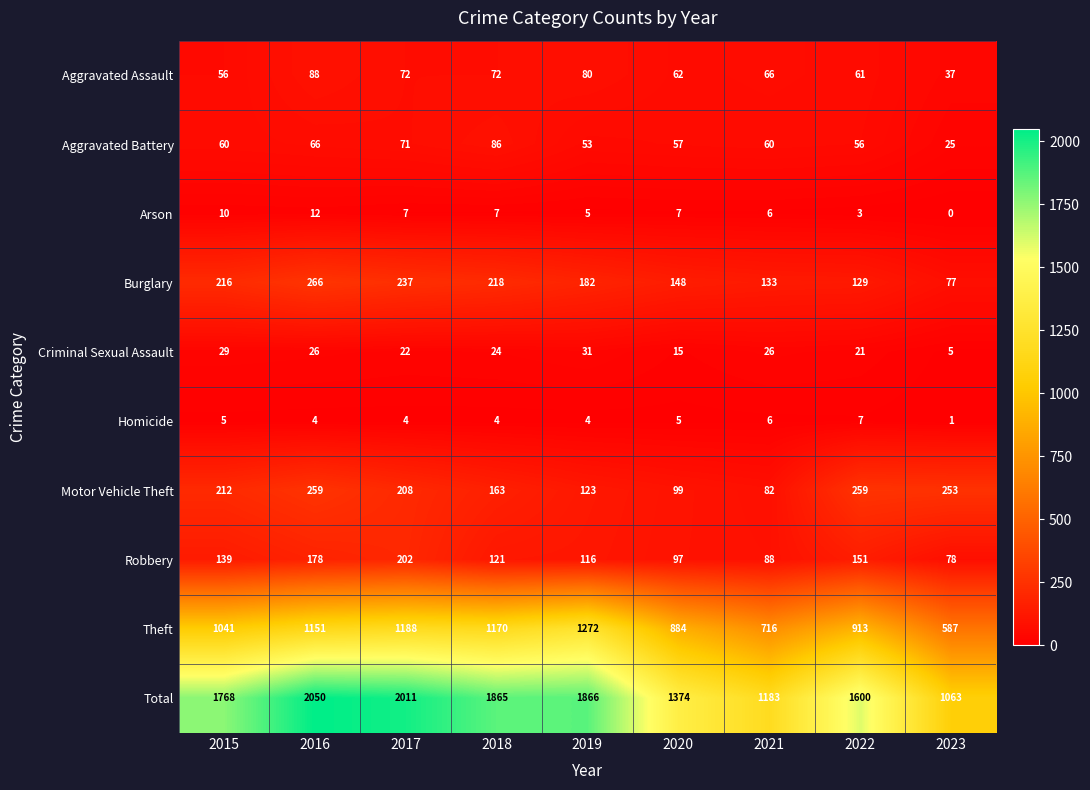

What is the difference between the highest and lowest values at 2023?

1063